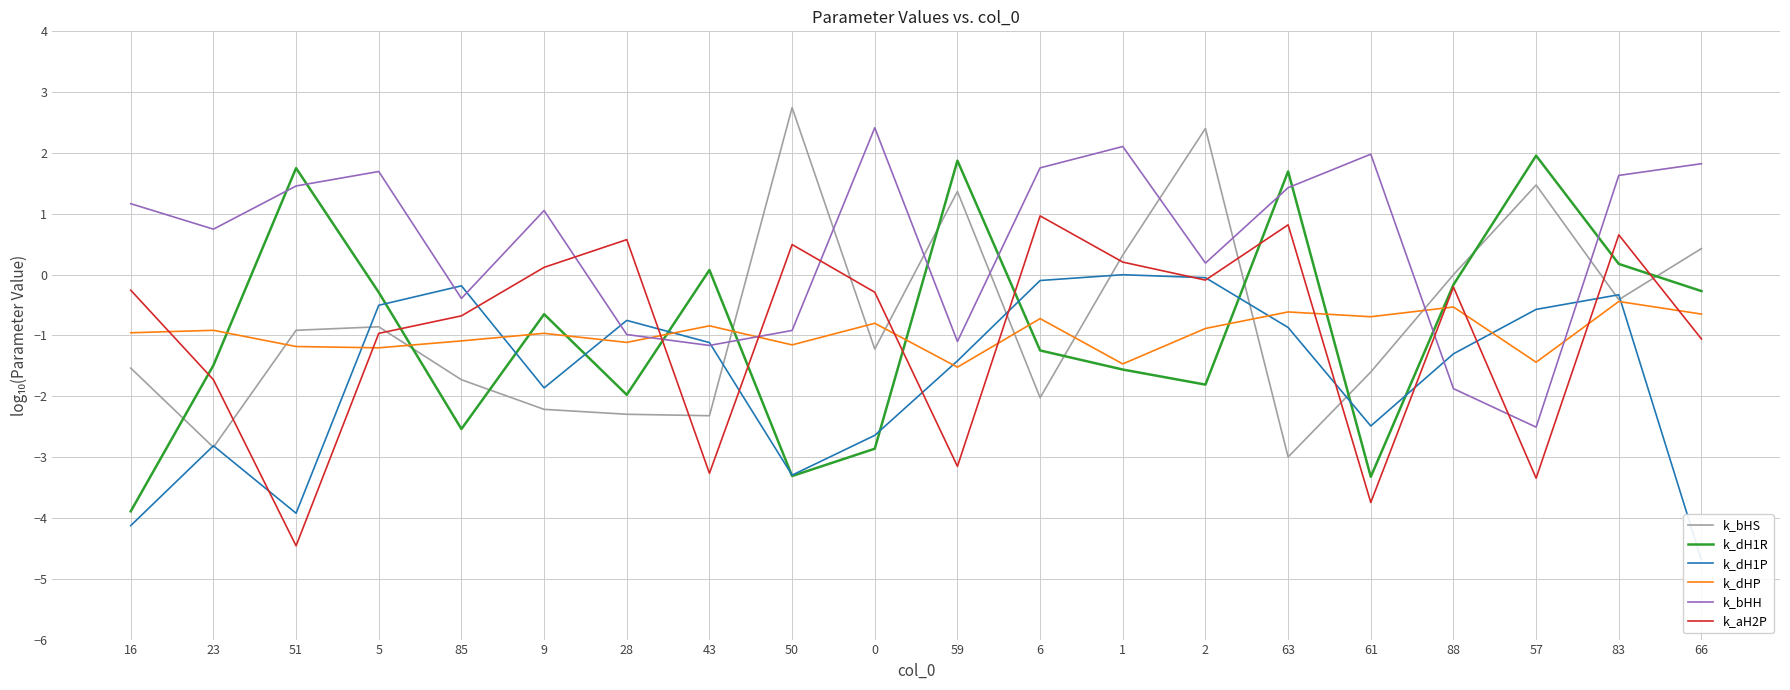

Between 59 and 51, which is larger?

59